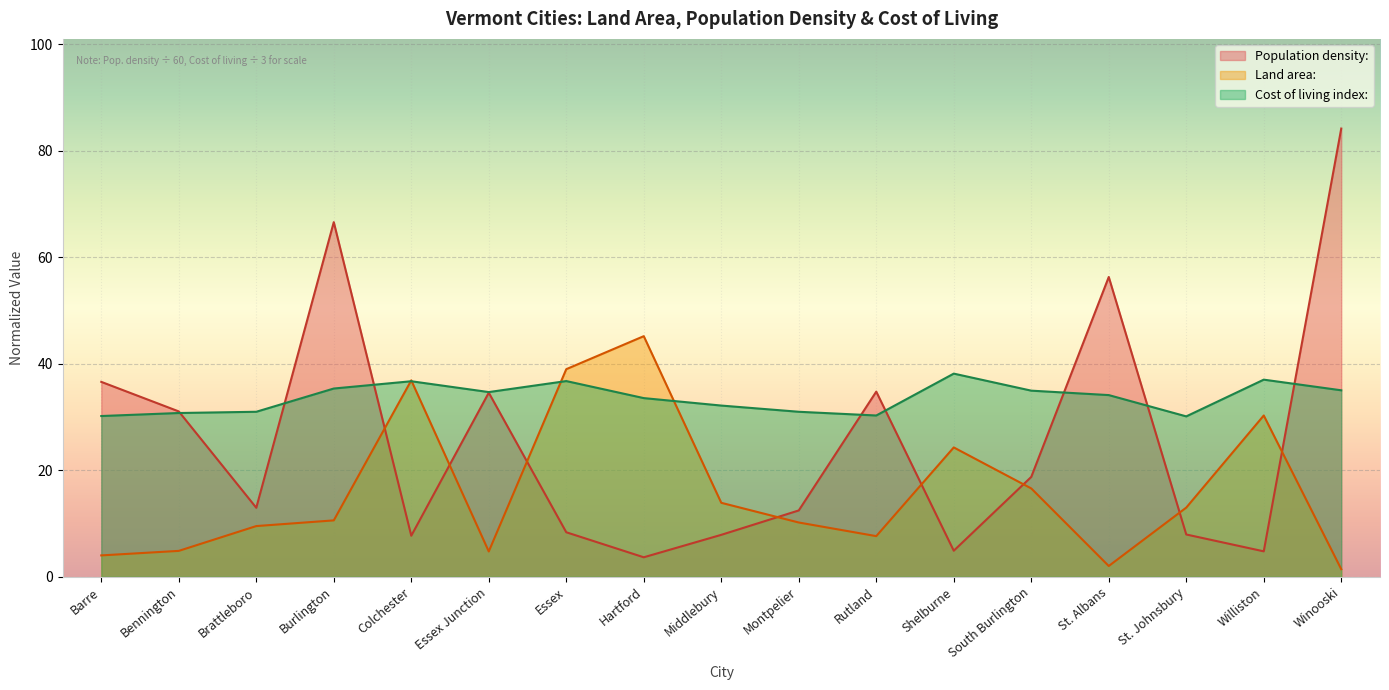

How many data points does each series have?

17